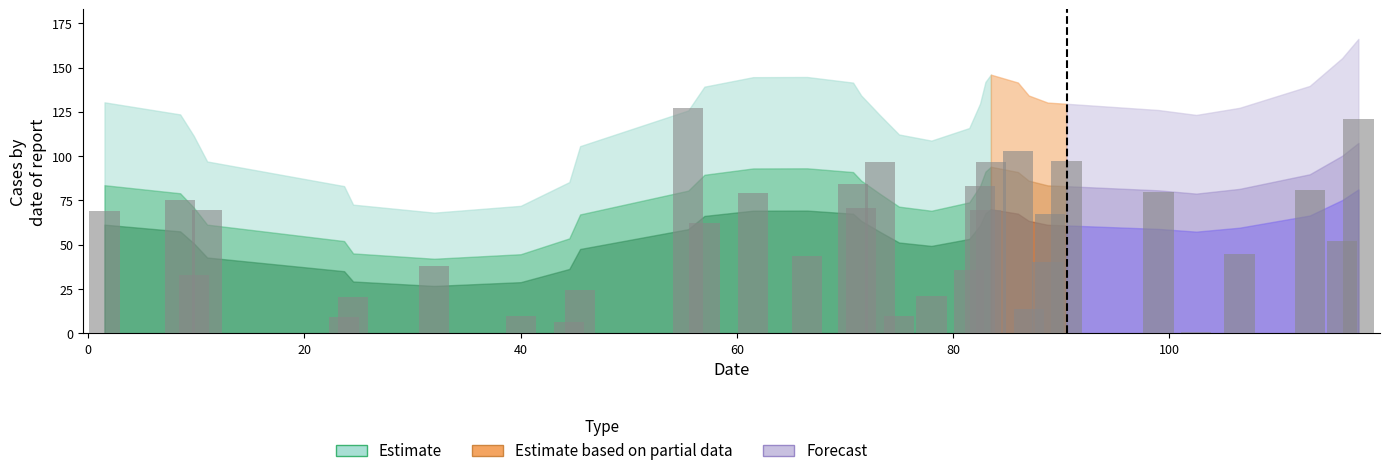

Does the chart contain stacked bars?

No